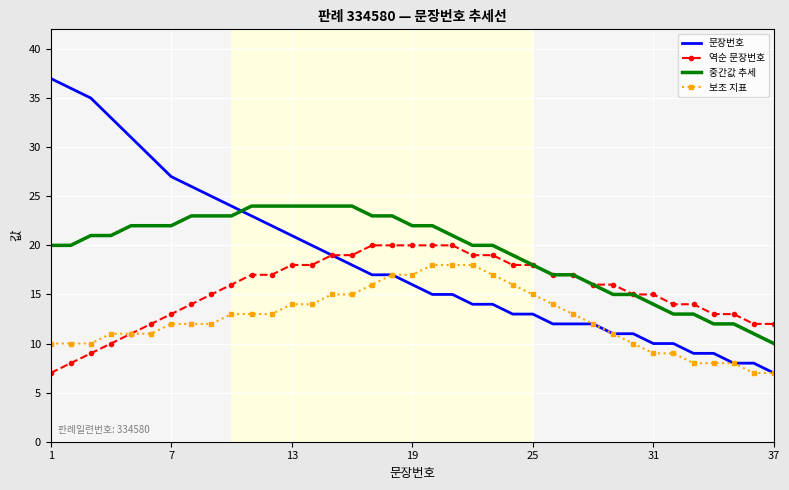

What is the difference between the maximum and second lowest values in the 역순 문장번호 series?

12